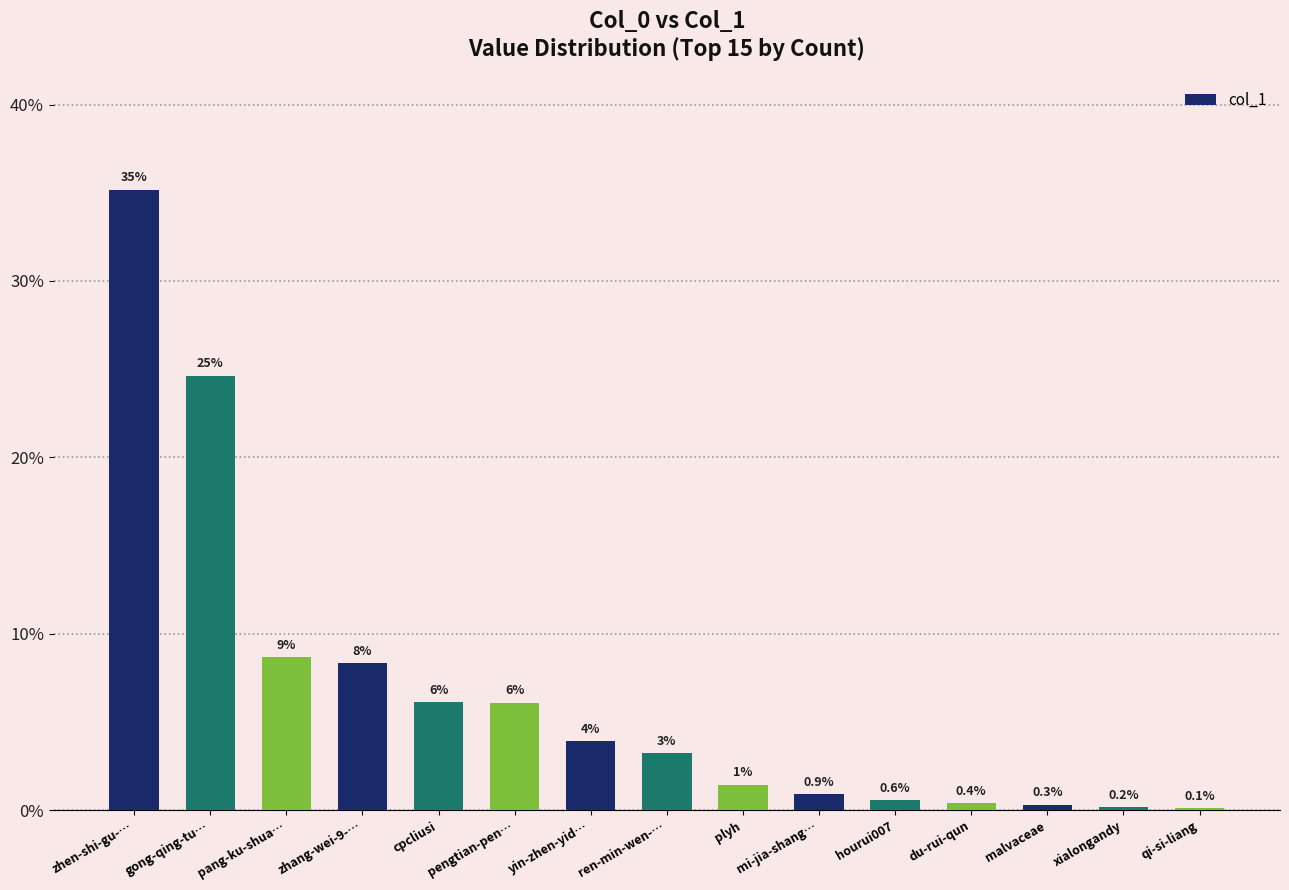

Where does the data first go above 3?

zhen-shi-gu-…